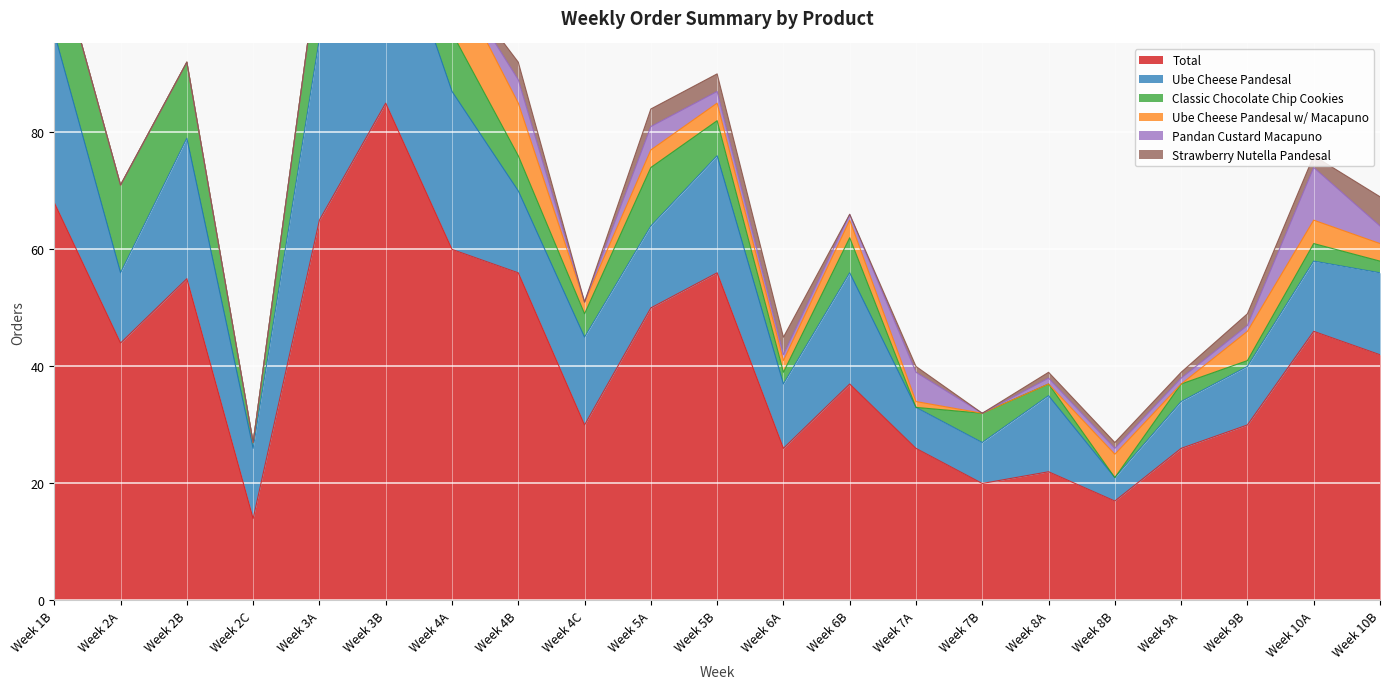

How many times do Pandan Custard Macapuno and Ube Cheese Pandesal w/ Macapuno cross each other?

7